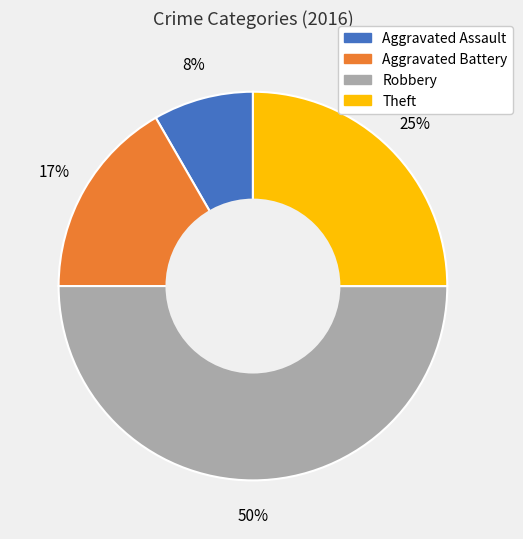

The Theft slice represents 25% of the pie. True or false?

True